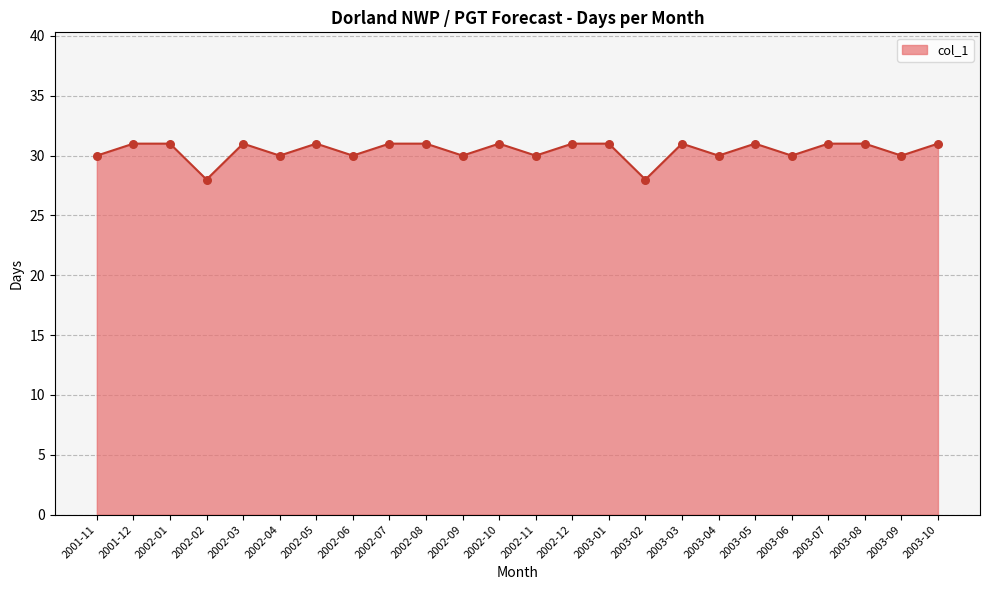

Approximately how many times larger is the value at 2002-06 compared to 2002-01?

1.0